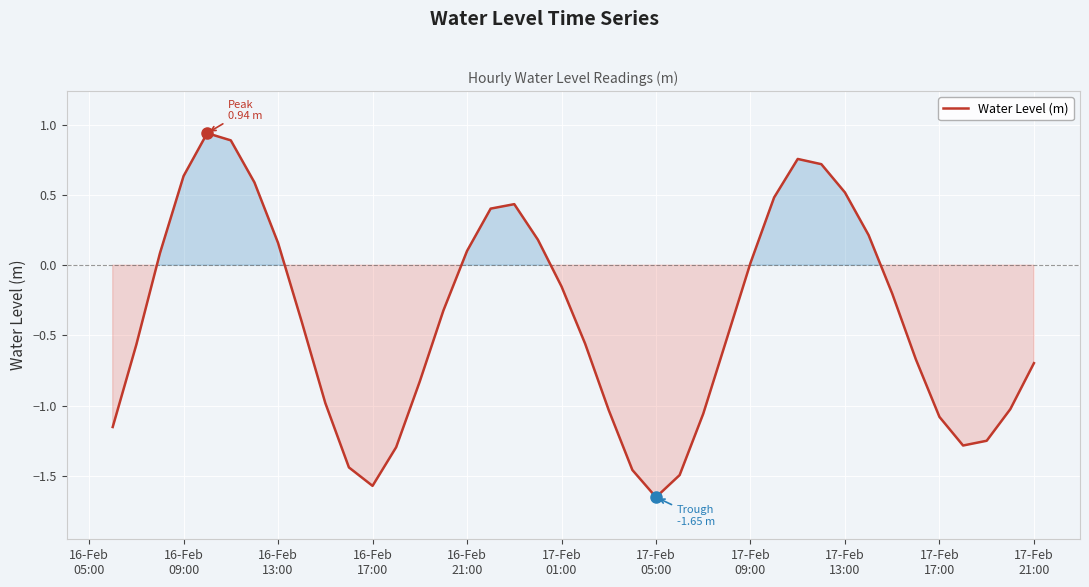

How many lines are shown in the chart?

1